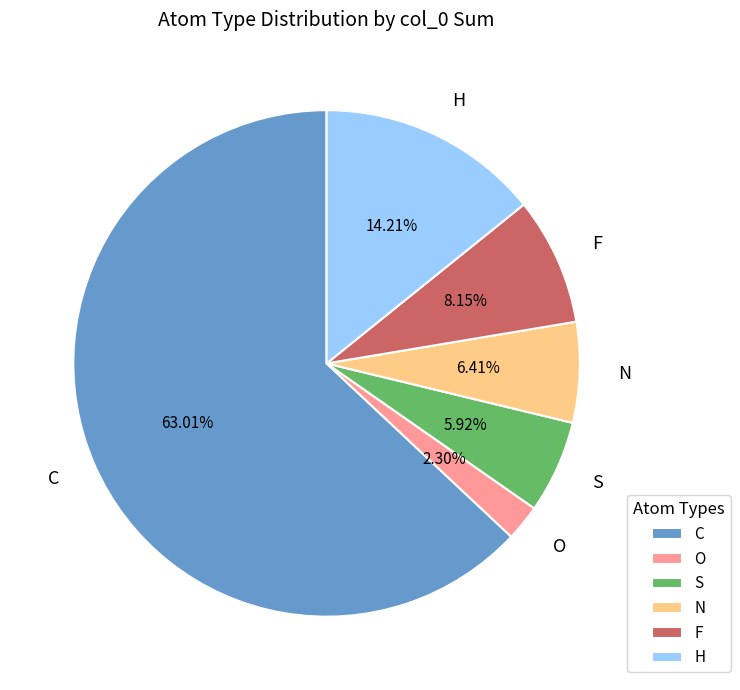

Count the number of slices in the pie.

6